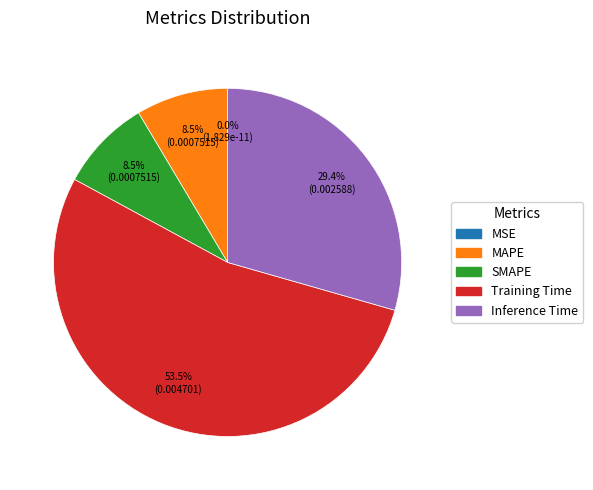

Is there any slice that represents more than half of the pie?

Yes